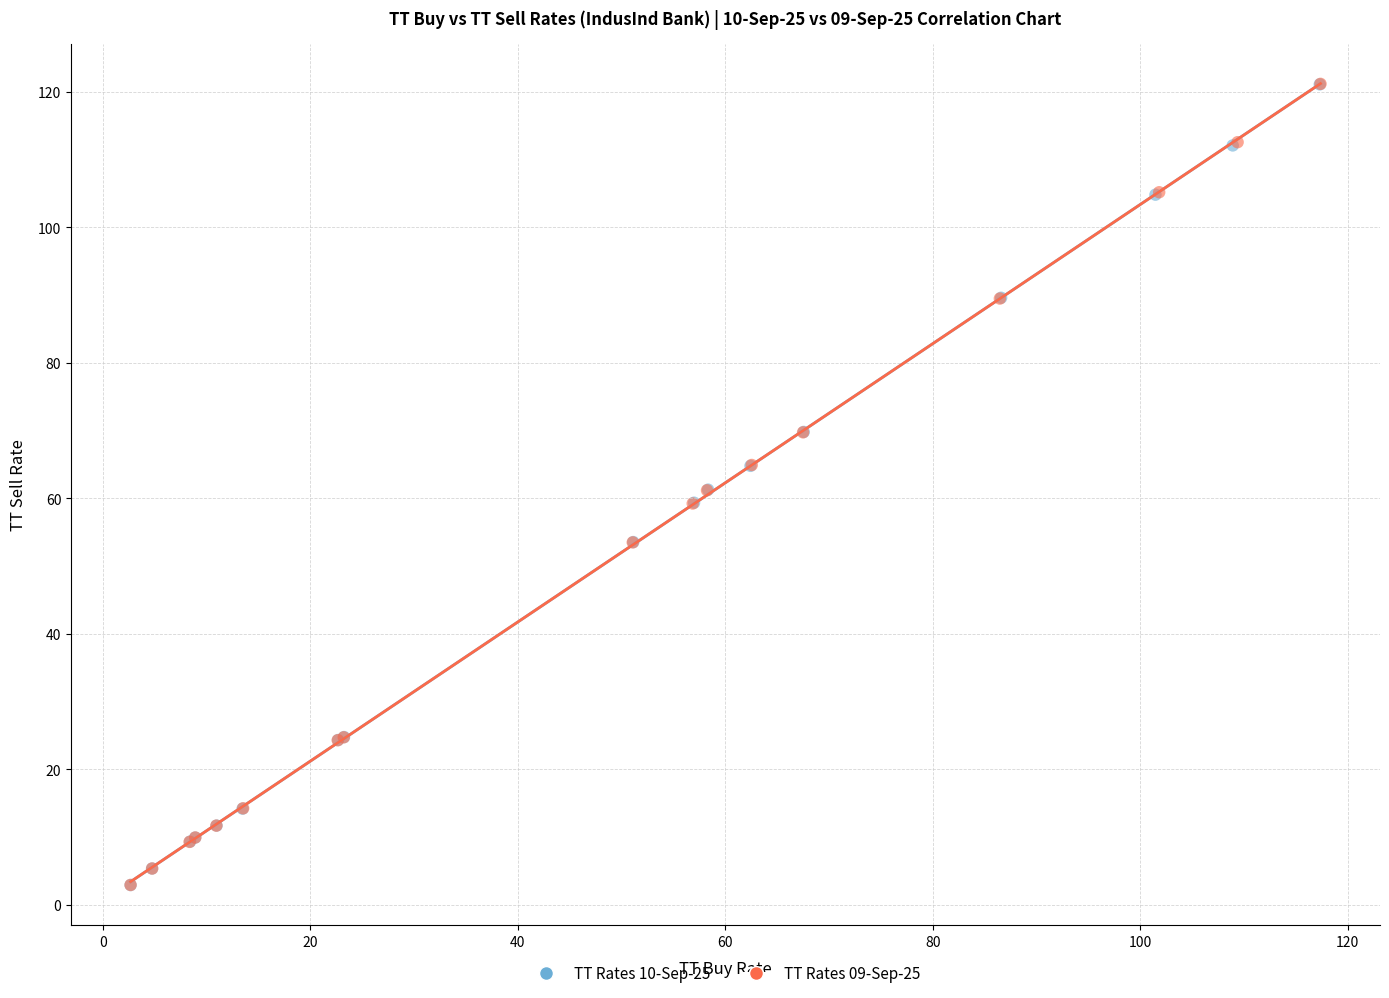

What are all the series names shown in the legend?

TT Rates 10-Sep-25, TT Rates 09-Sep-25